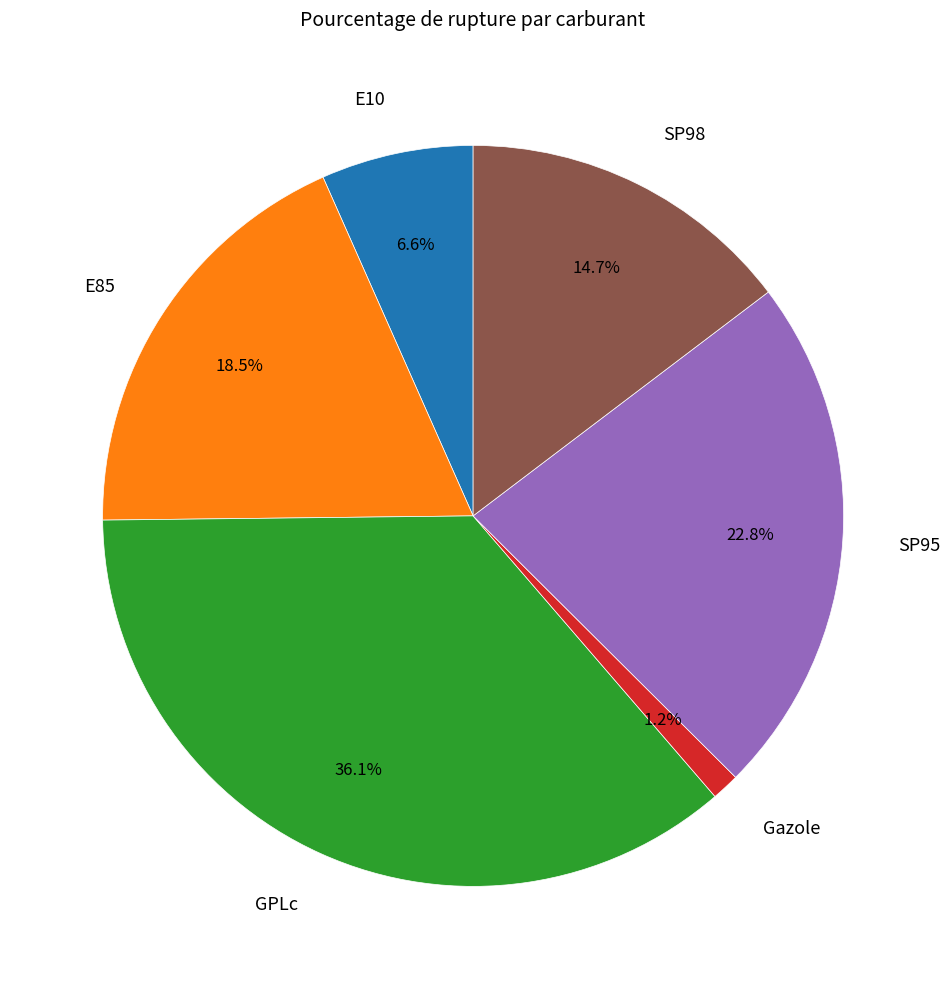

Which slice is the largest?

GPLc